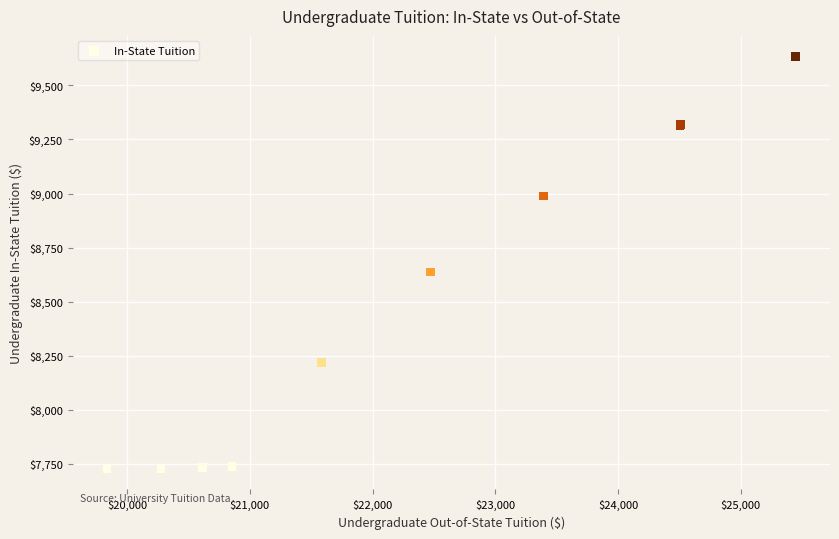

What Y value in the scatter plot is closest to 8680?

8636